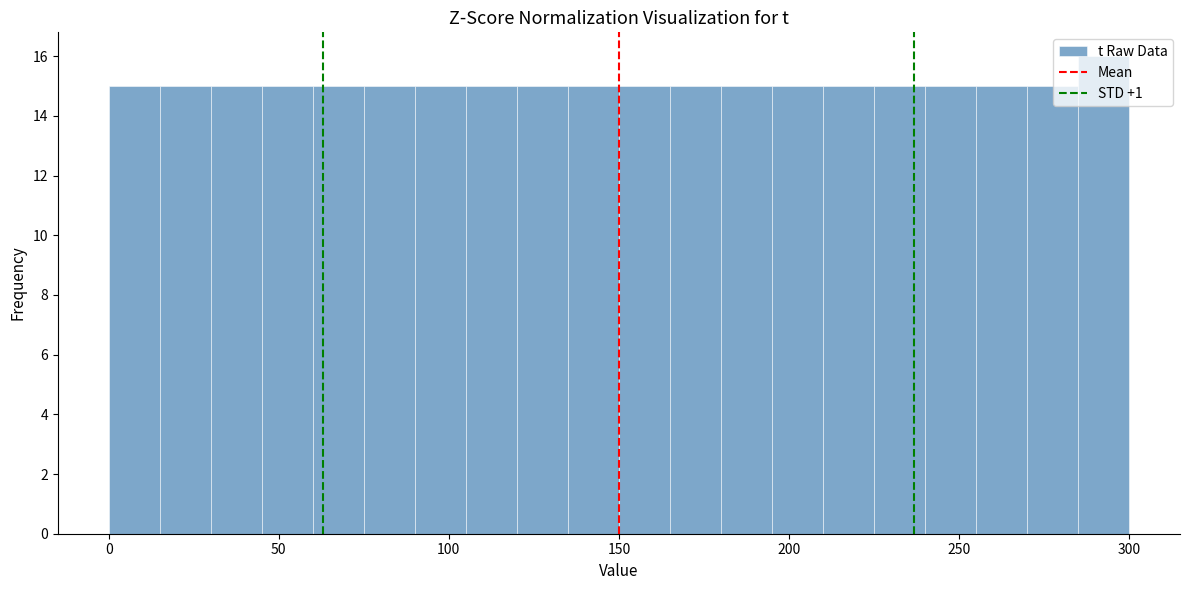

Read against the x-axis, roughly where is the centre of the tallest bar?

295